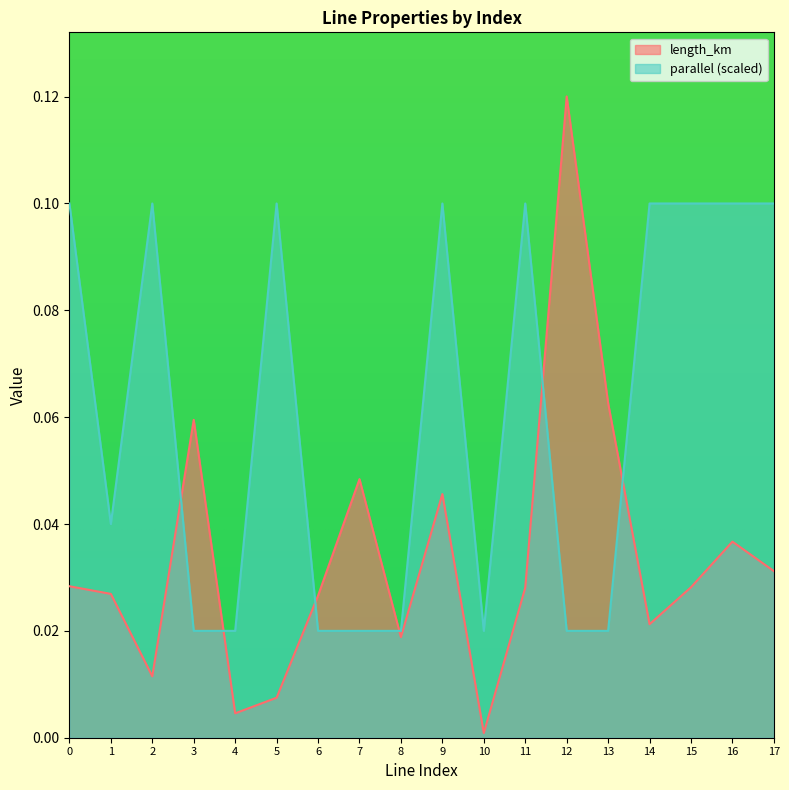

What are all the series names shown in the legend?

length_km, parallel (scaled)